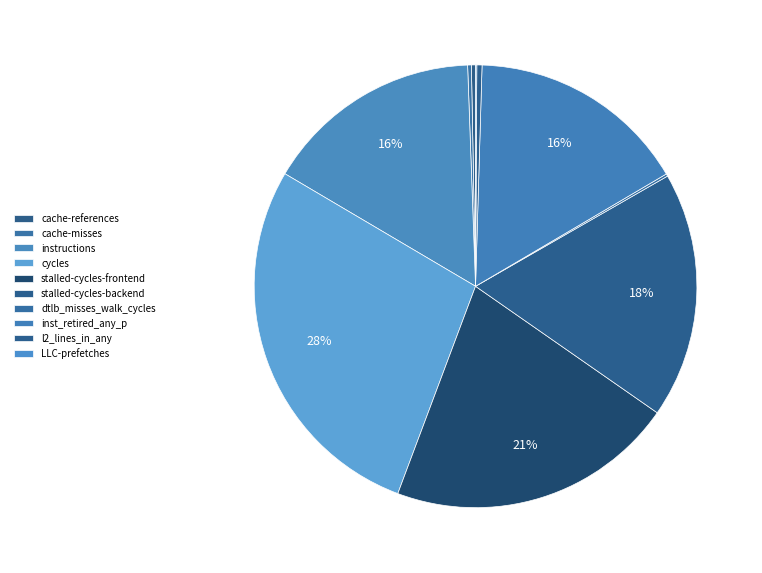

Count the number of slices in the pie.

10